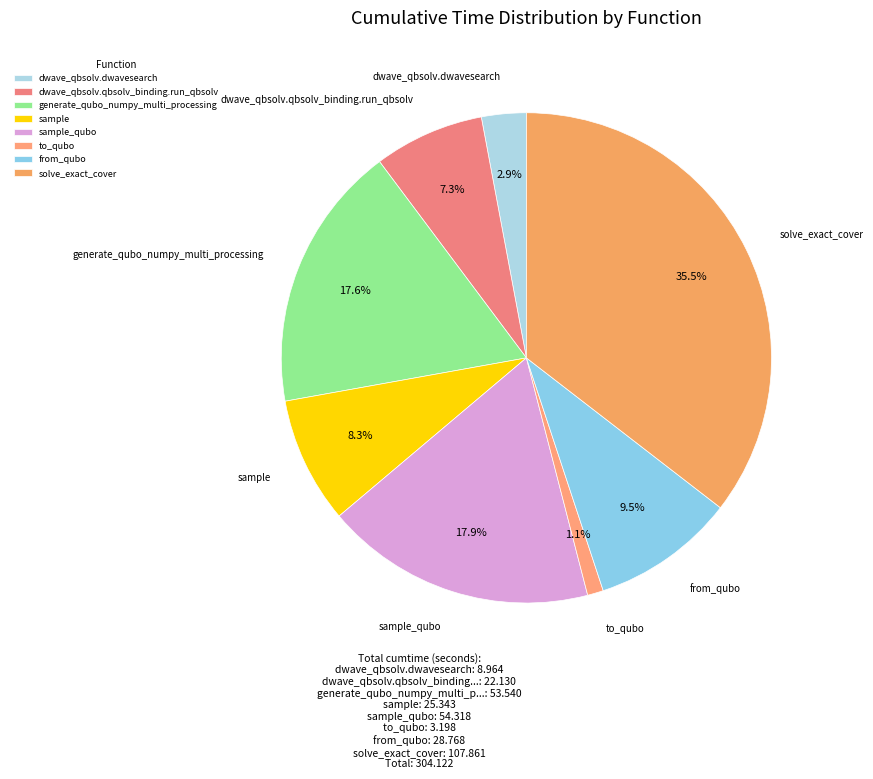

True or false: solve_exact_cover accounts for 30% of the total.

False